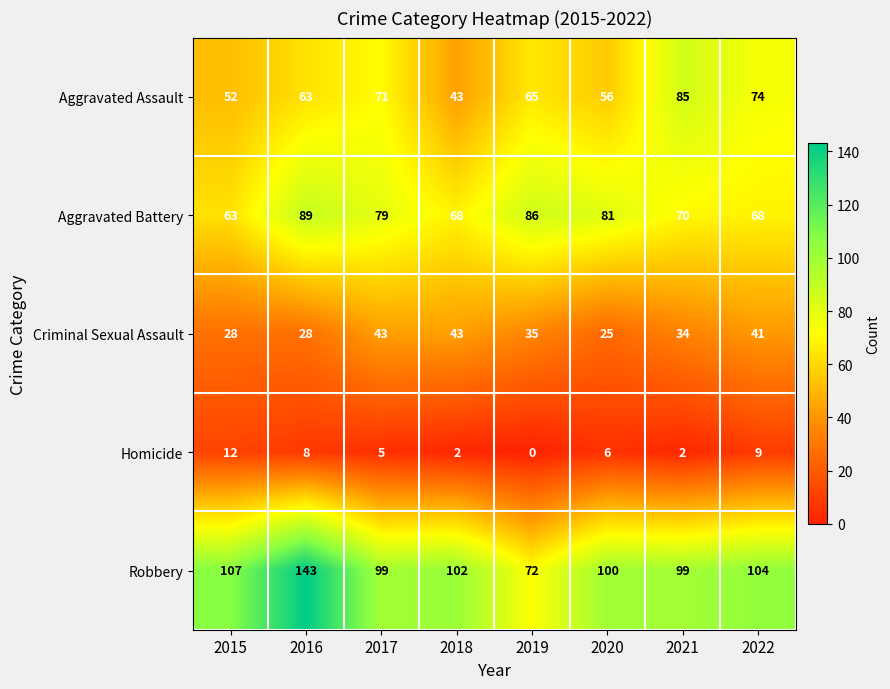

What is the total value across all series at 2015?

262